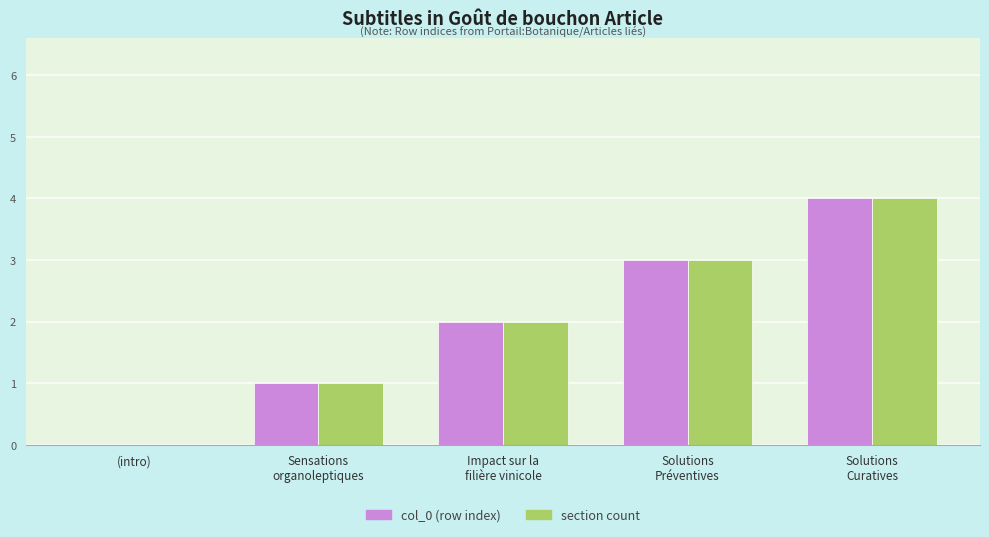

What is the greatest value displayed?

4